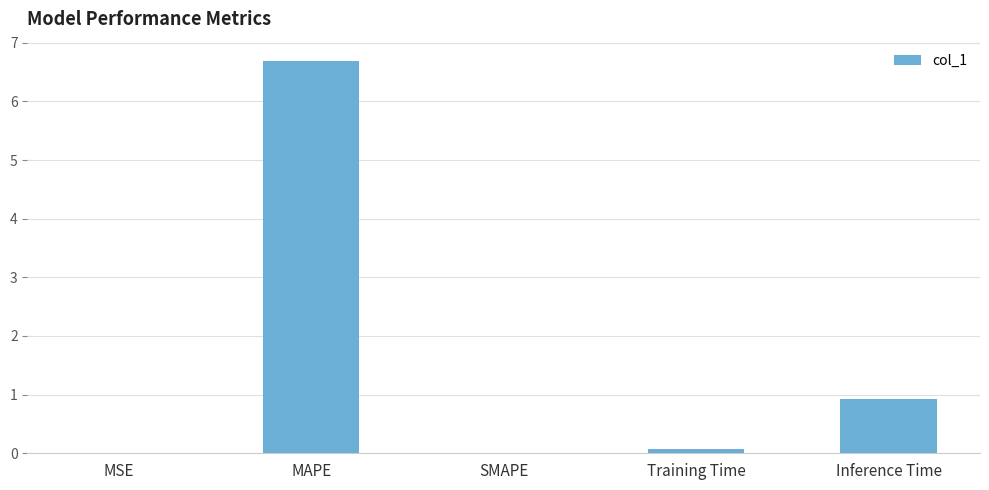

What is the sum of all values?

7.7